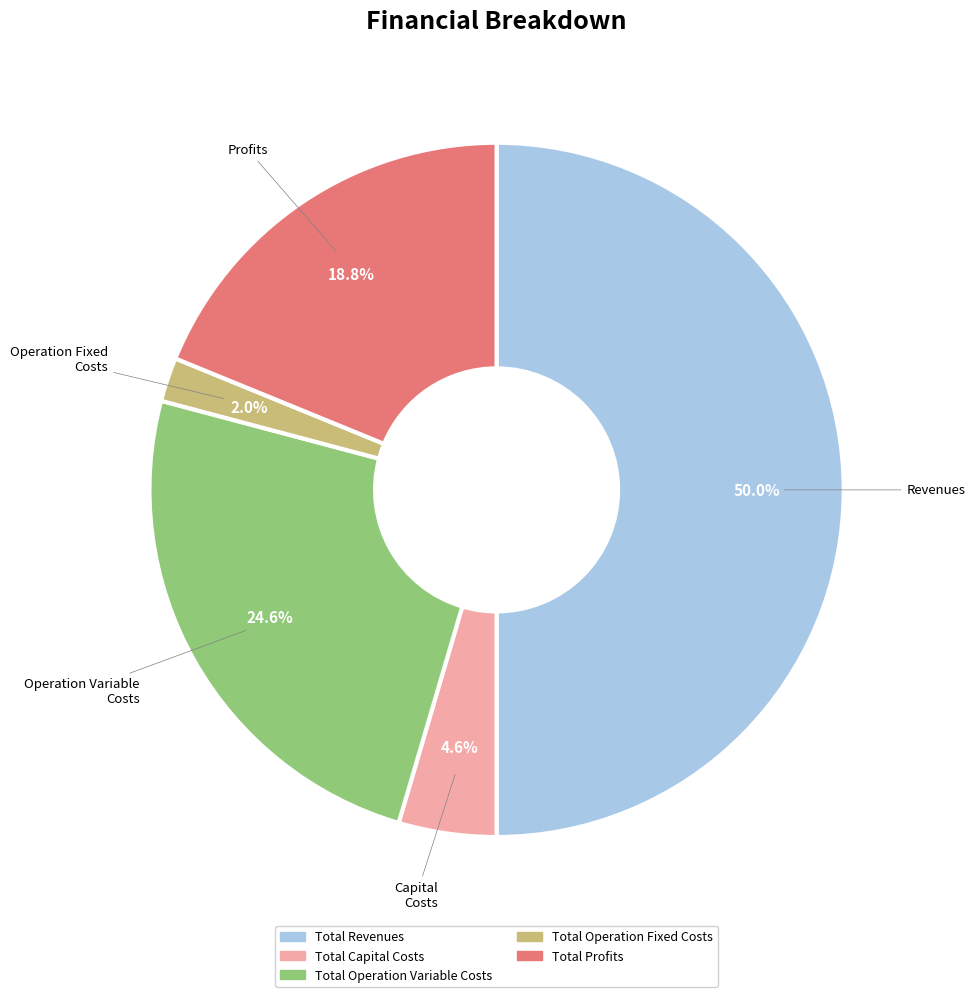

Rank the categories by value from highest to lowest.

Total Revenues, Total Operation Variable Costs, Total Profits, Total Capital Costs, Total Operation Fixed Costs